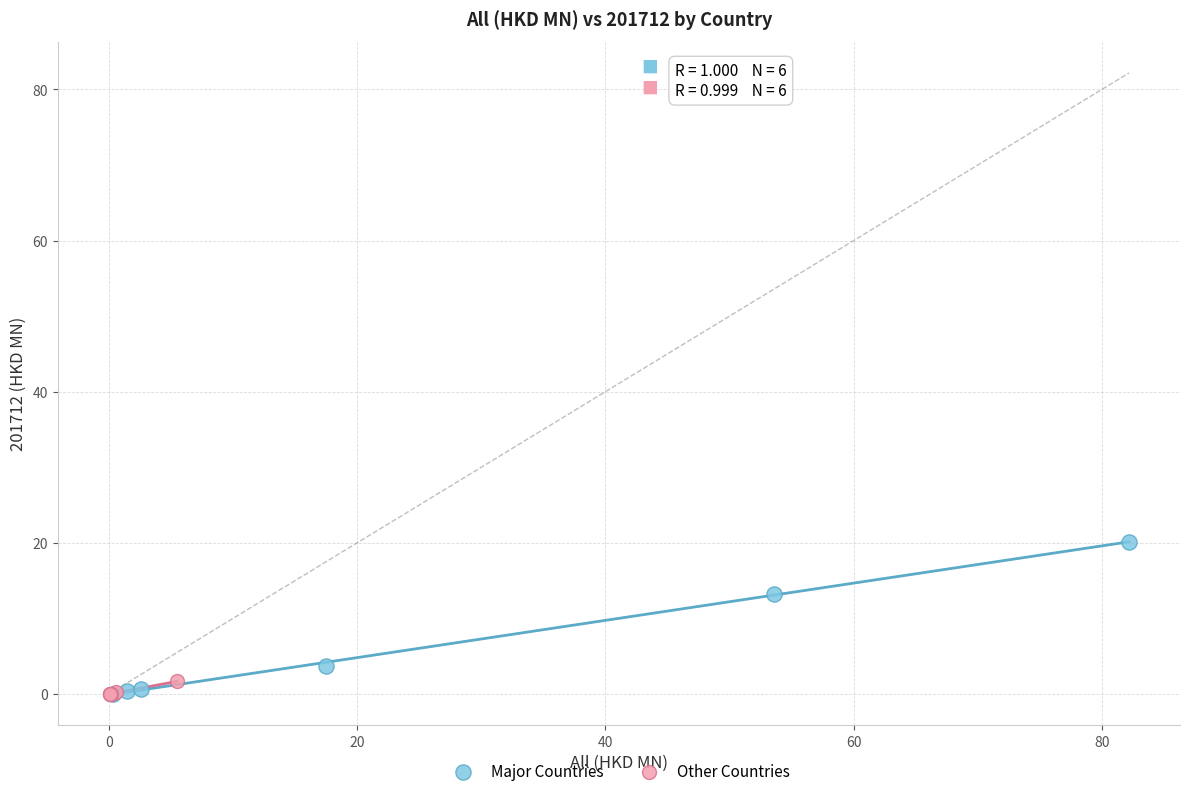

Which series contains the highest Y value?

Major Countries